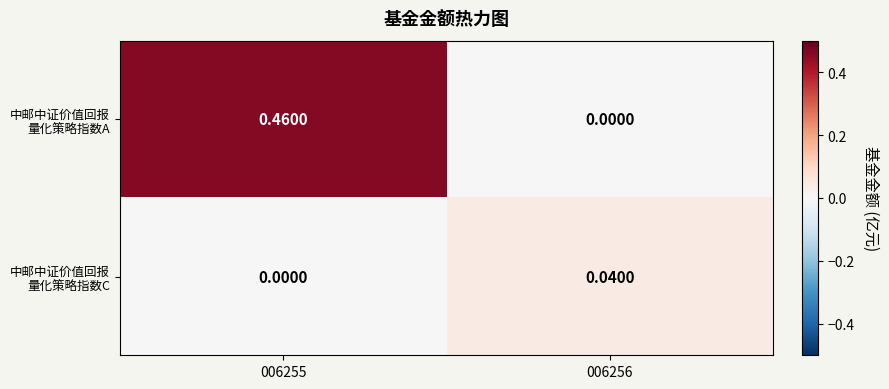

How many series are shown in this chart?

2